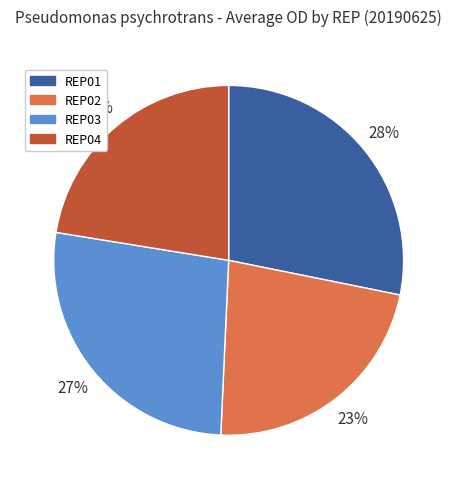

Which slice is the largest?

REP01